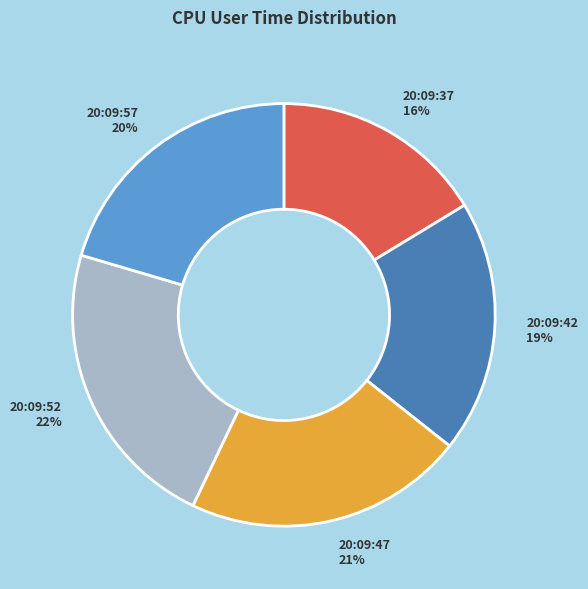

To the nearest percent, what is the average slice percentage?

20%